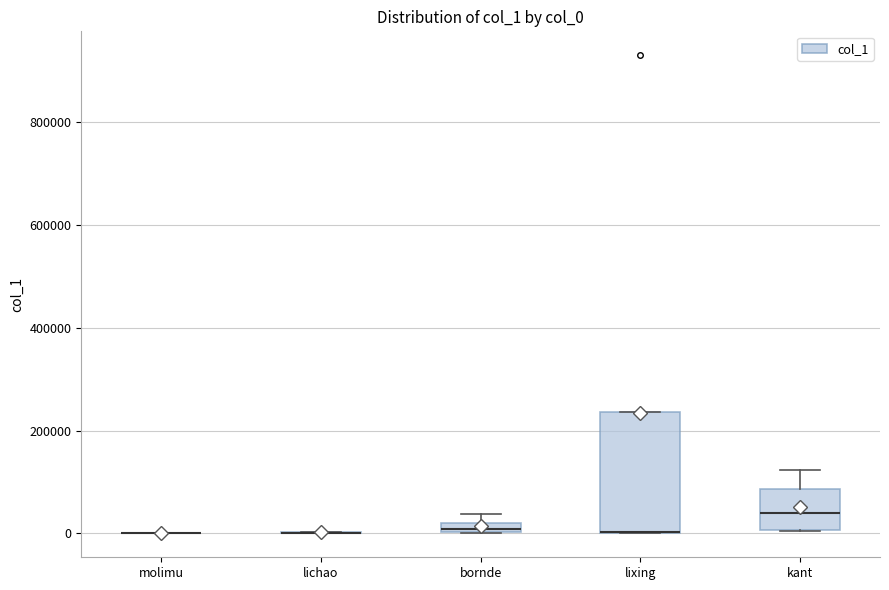

Which box is the tallest, from its lower edge to its upper edge?

lixing